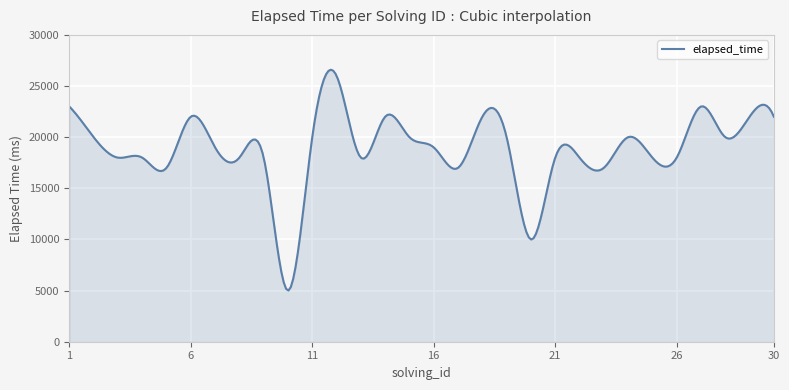

What is the greatest value displayed?

26595.4